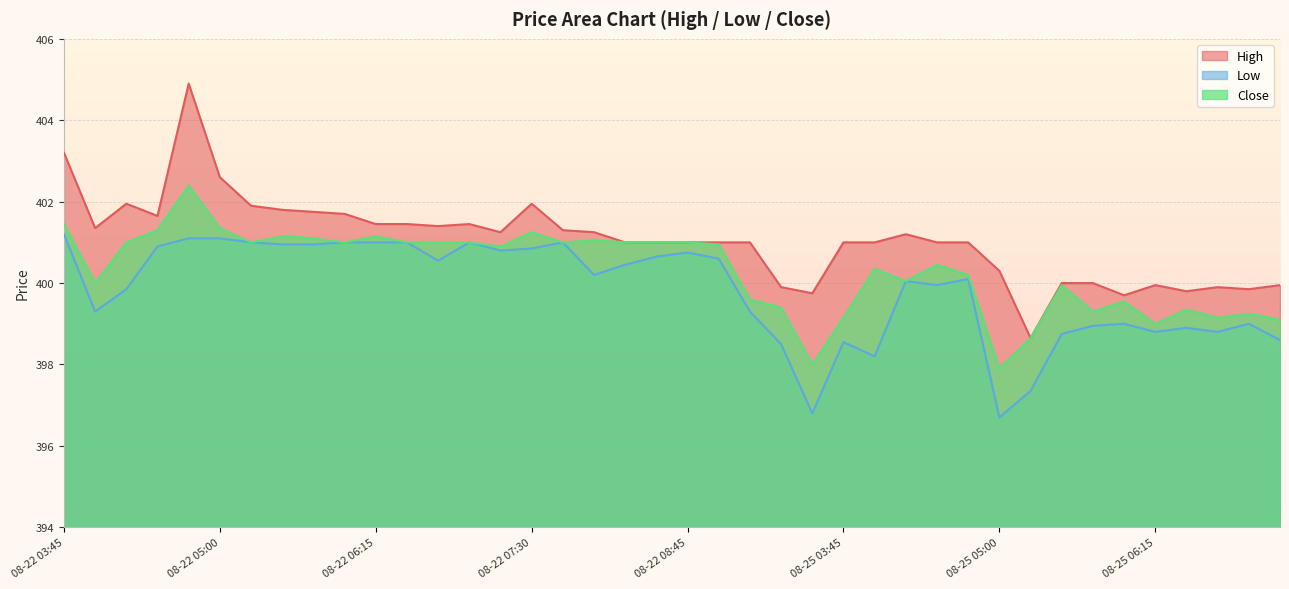

Is the value of High at 08-22 09:30 greater than the value of Close at 08-25 04:30?

No